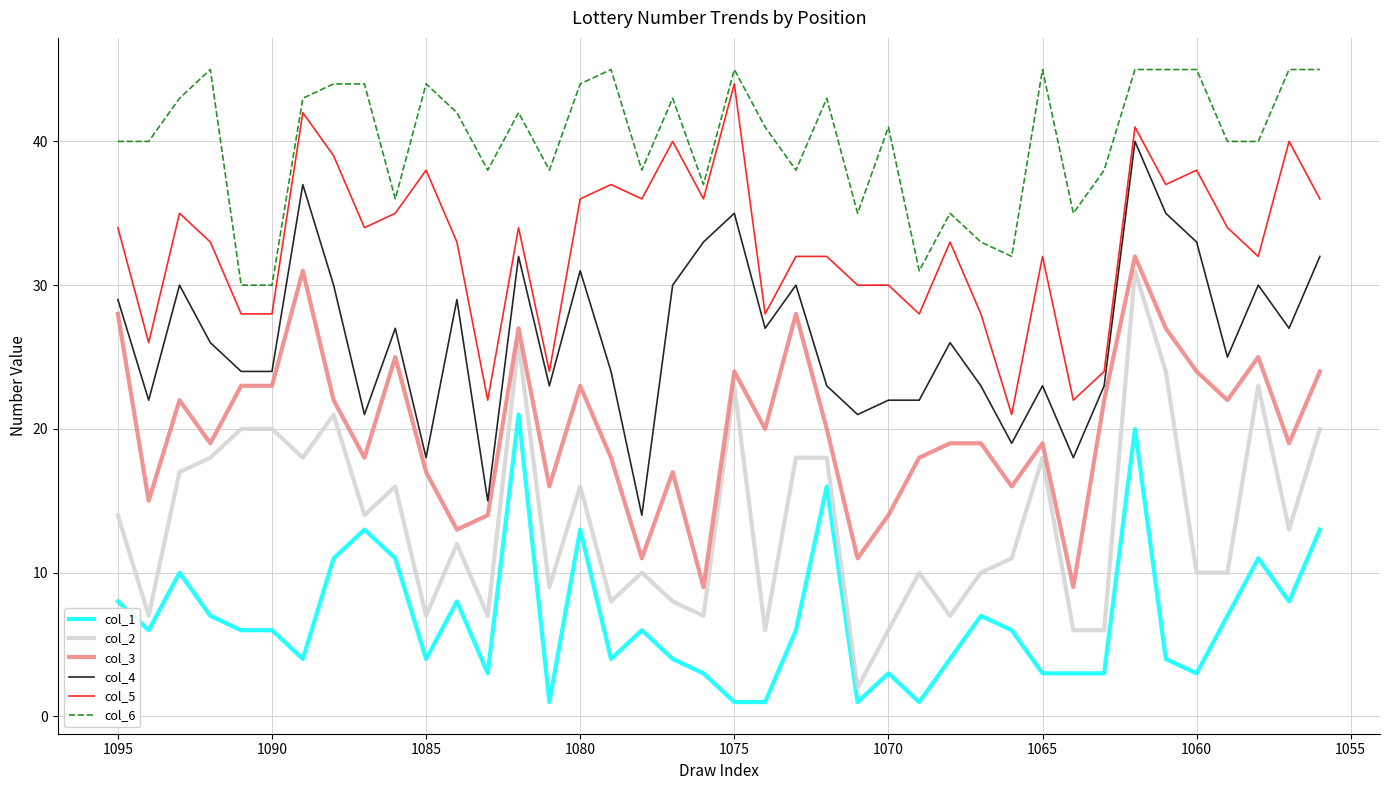

How many interior local peaks does the col_2 series have?

11